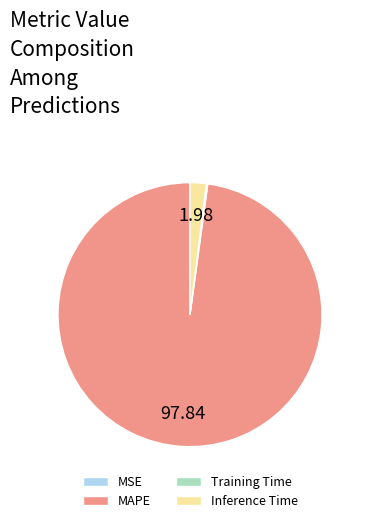

Is there any slice that represents more than half of the pie?

Yes